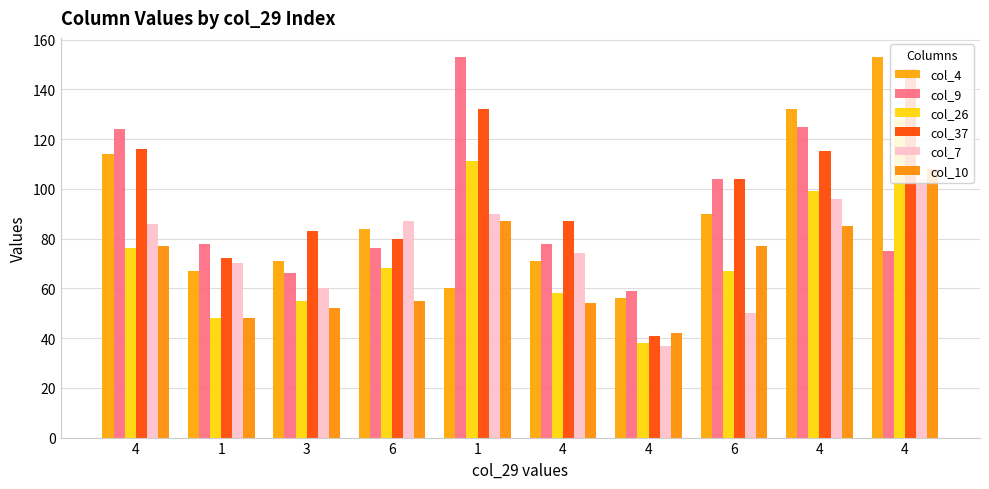

What is the label of the 3rd bar from the right?

6